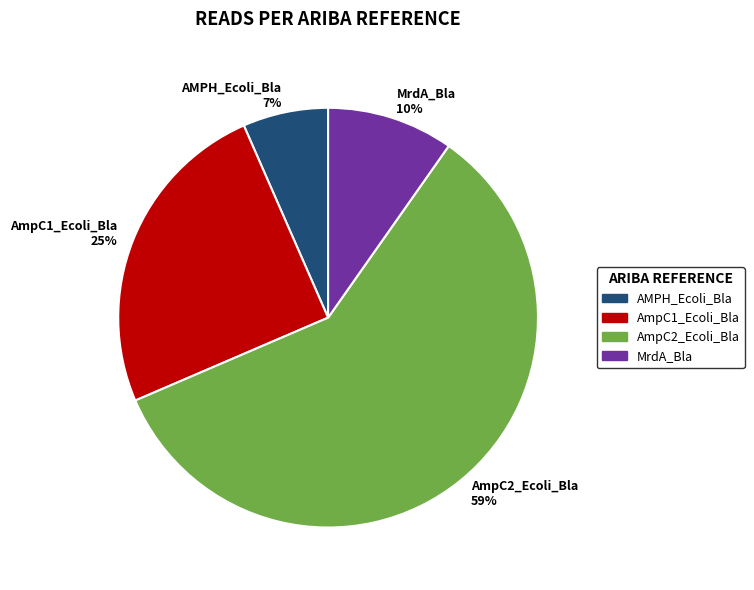

Between AmpC2_Ecoli_Bla and AMPH_Ecoli_Bla, which is larger?

AmpC2_Ecoli_Bla